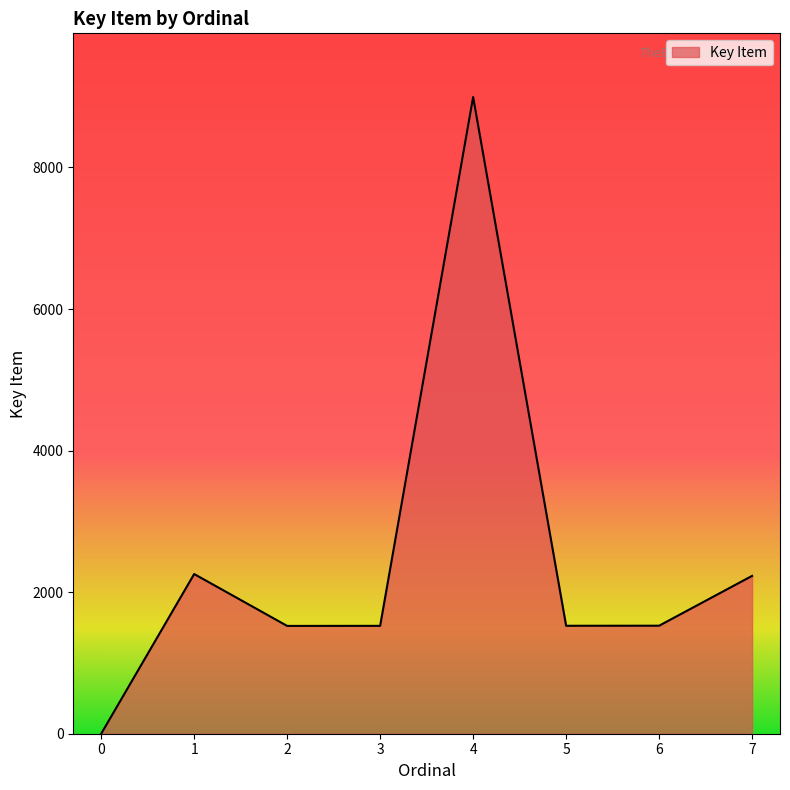

What is the greatest value displayed?

8995